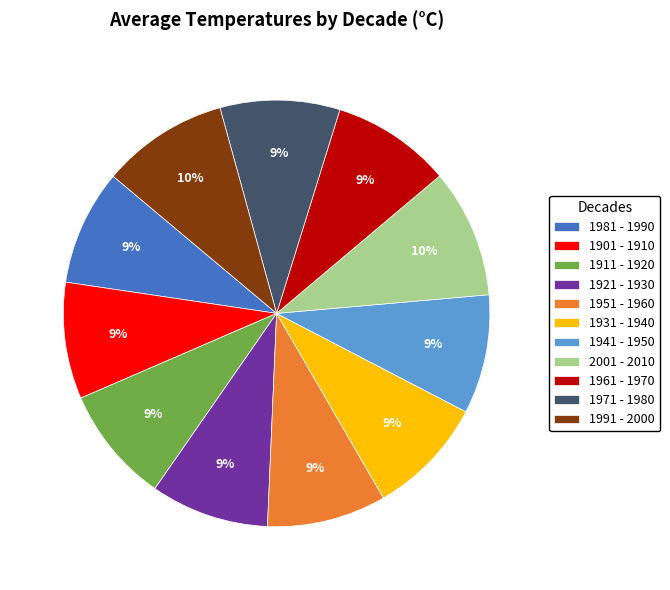

Is 1911 - 1920 the majority of the pie?

No